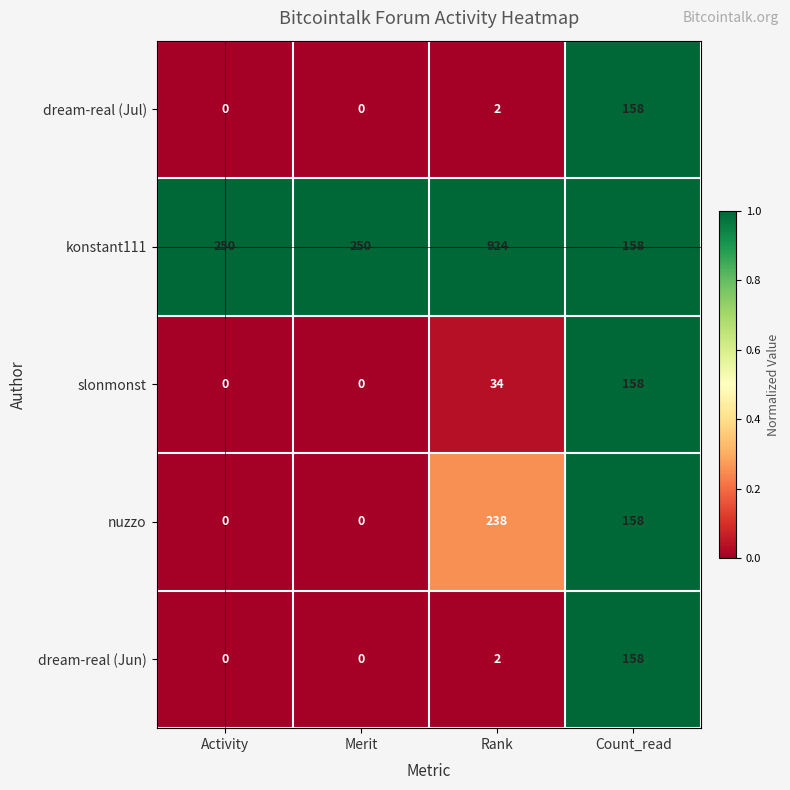

What is the highest value of the nuzzo series?

238